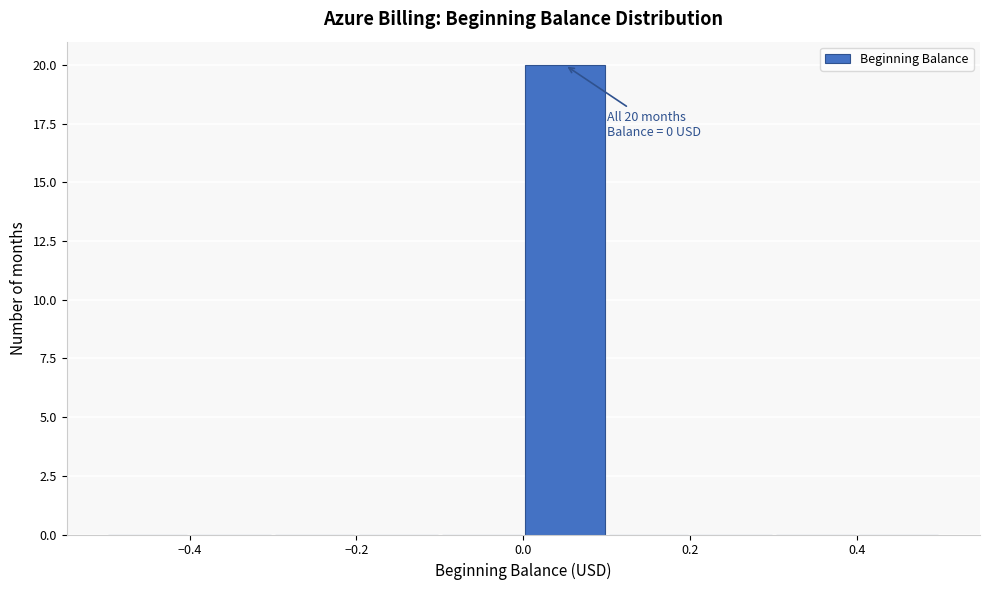

Which range on the x-axis has the tallest bar?

0.0 to 0.1